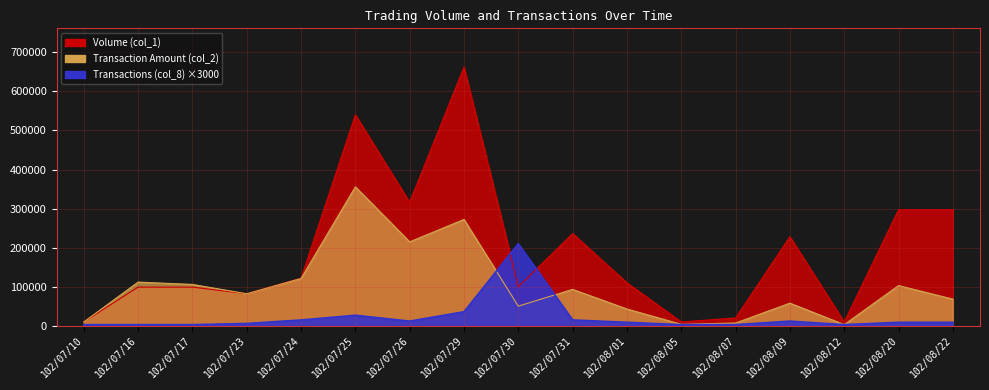

Which category has the lowest value across all series?

102/07/10